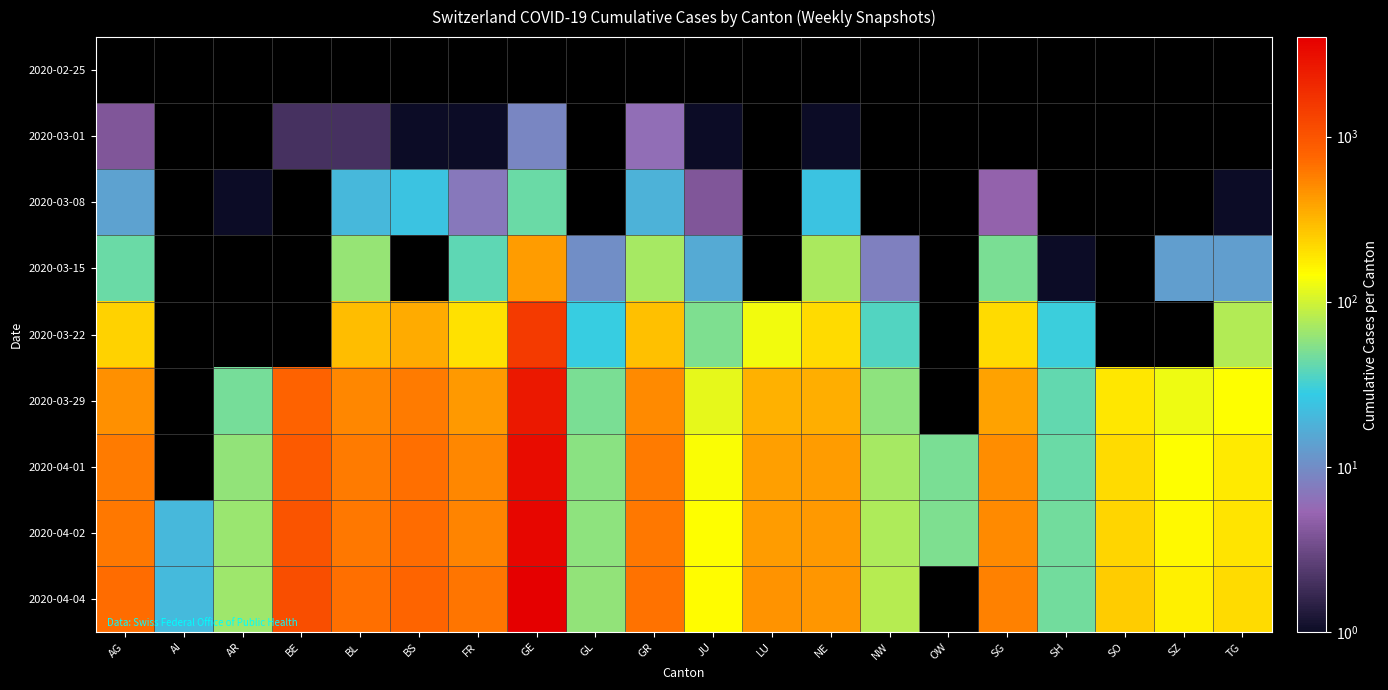

How many distinct data groups are displayed?

9